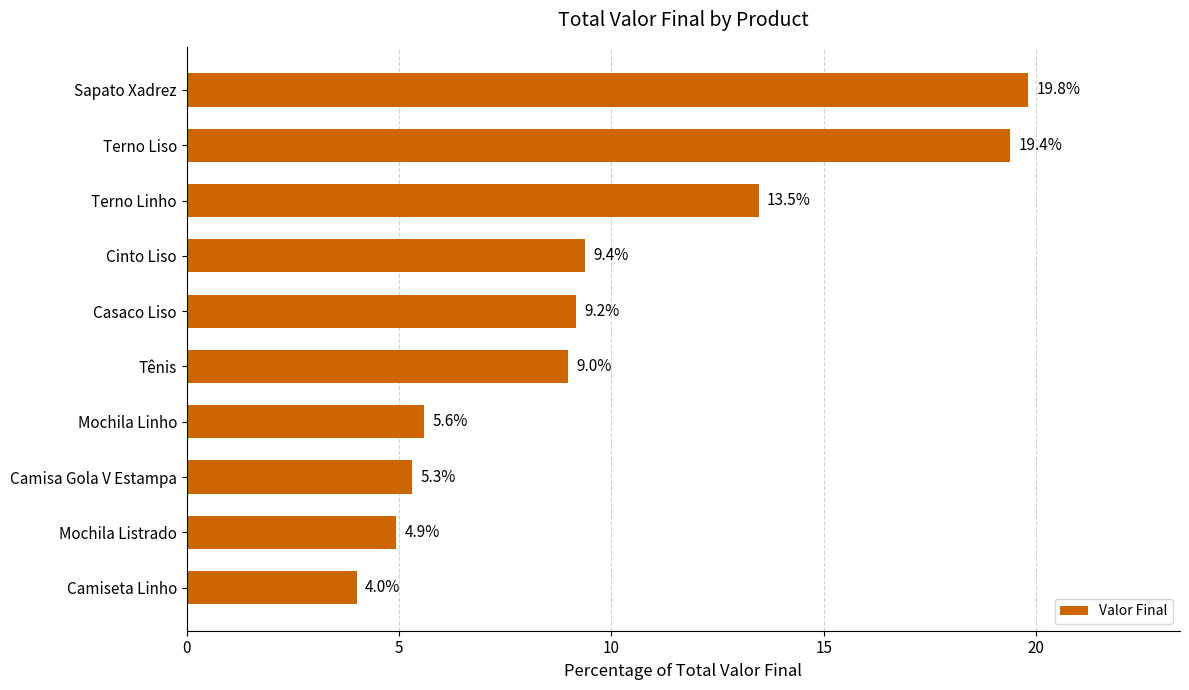

What is the average value?

10.0